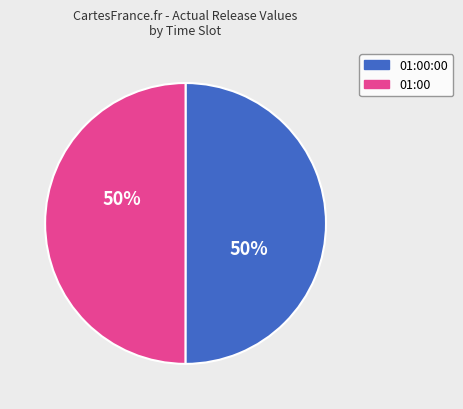

How many segments does this pie chart have?

2